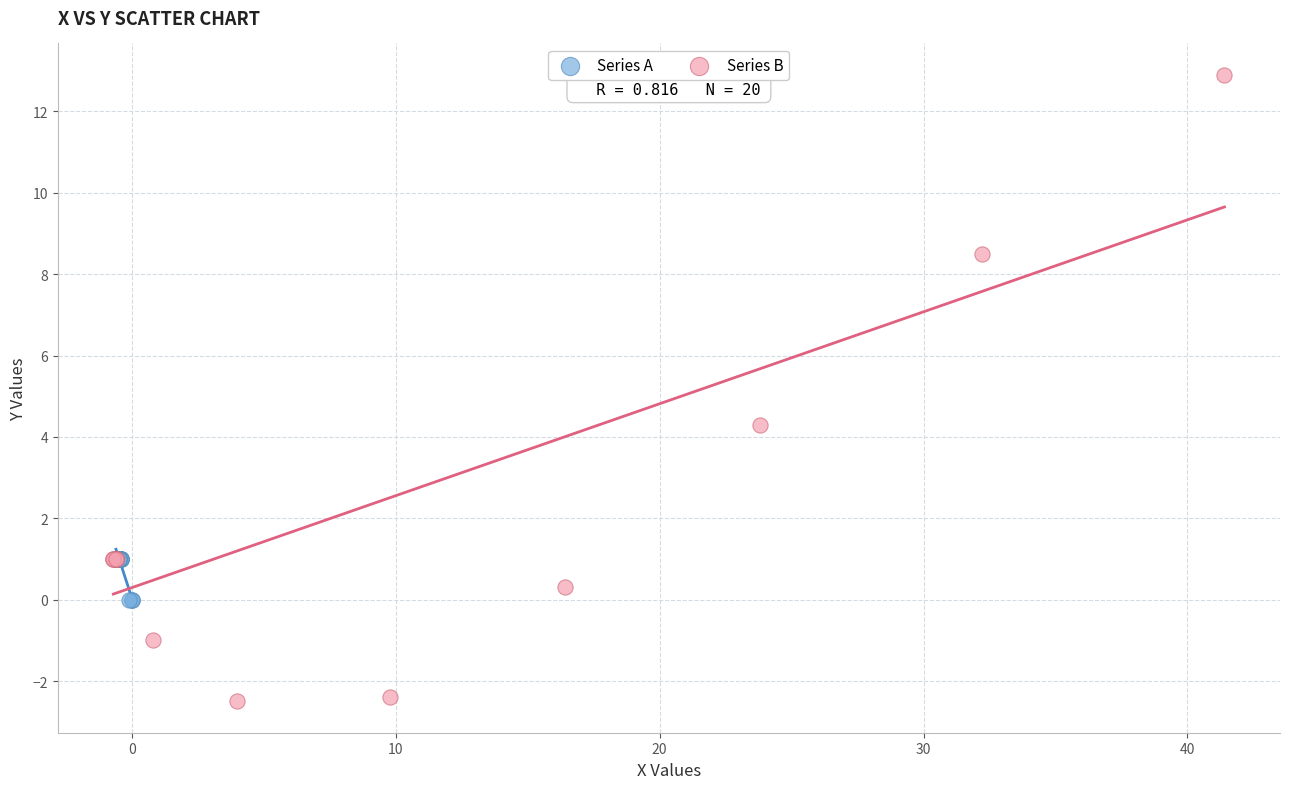

Which series has the largest Y range (max minus min)?

Series B